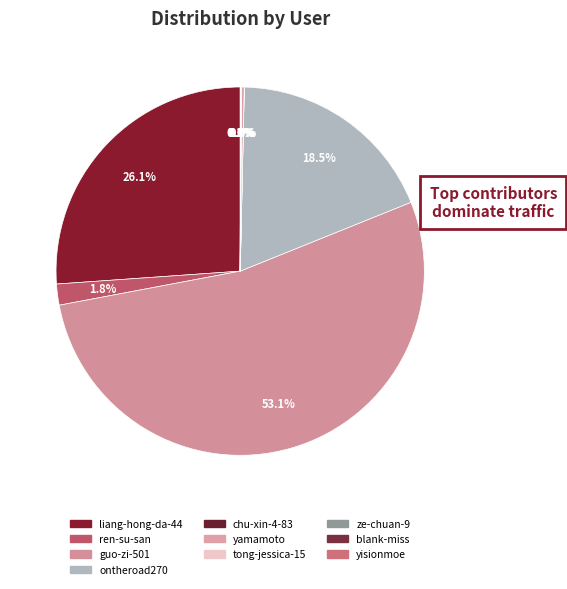

To the nearest percent, what is the average slice percentage?

10%